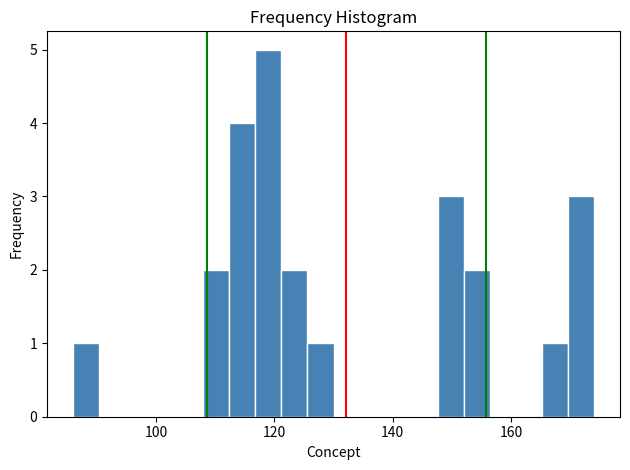

Read against the x-axis, roughly where is the centre of the tallest bar?

120